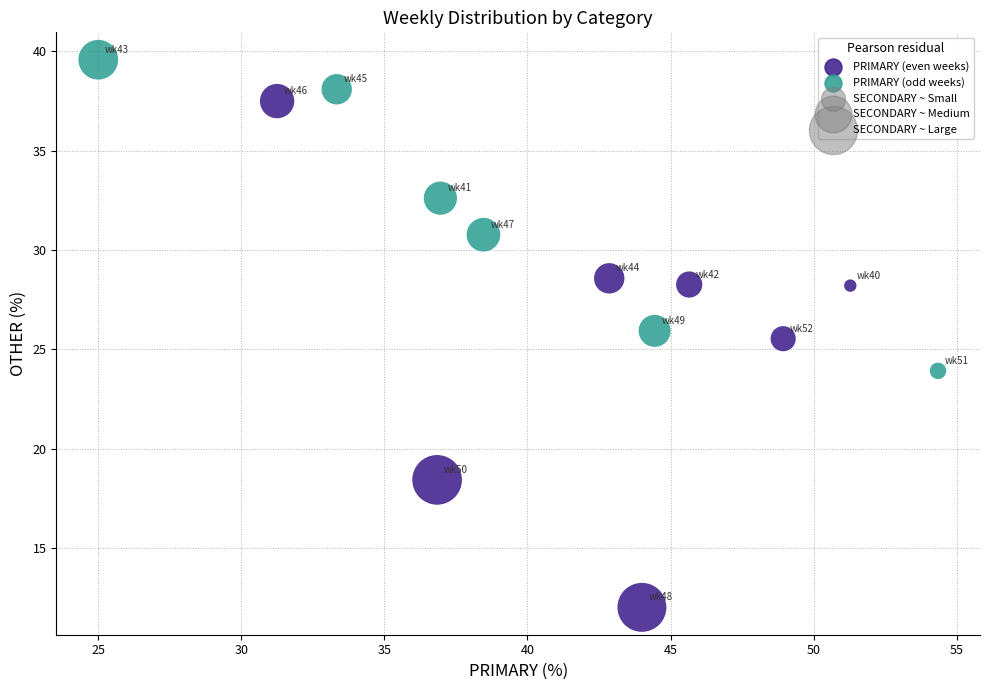

What is the range of Y values (max minus min)?

27.6